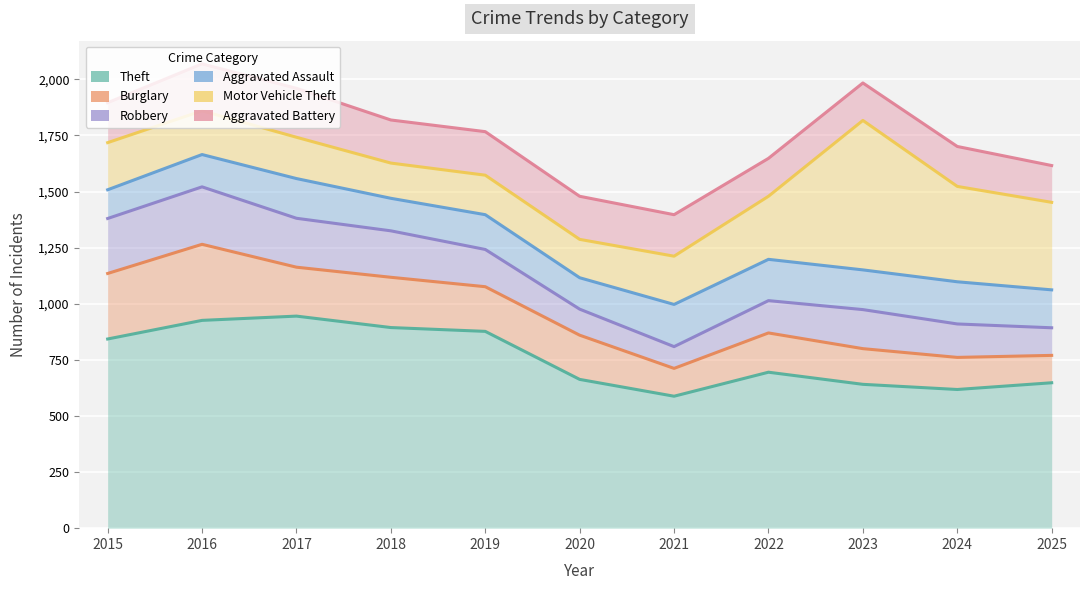

Between 2022 and 2017, which is larger?

2017